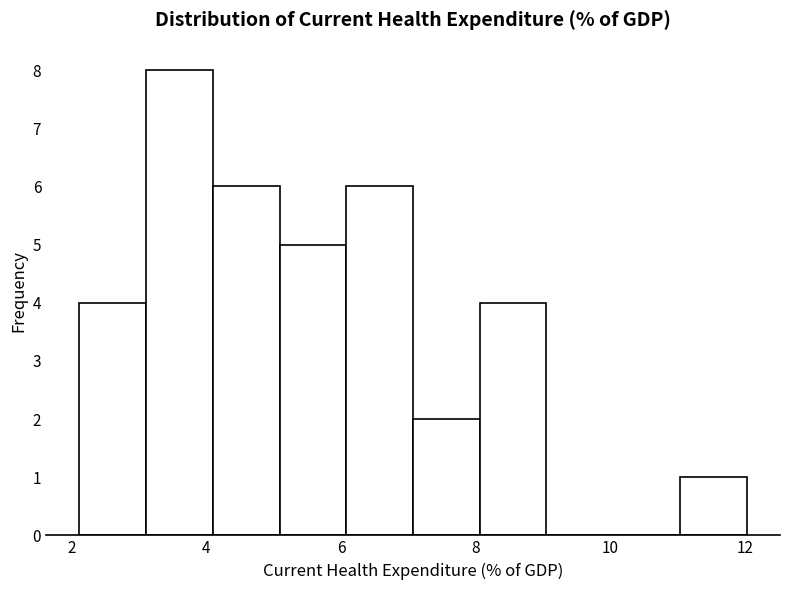

Which range on the x-axis has the tallest bar?

3.2 to 4.0